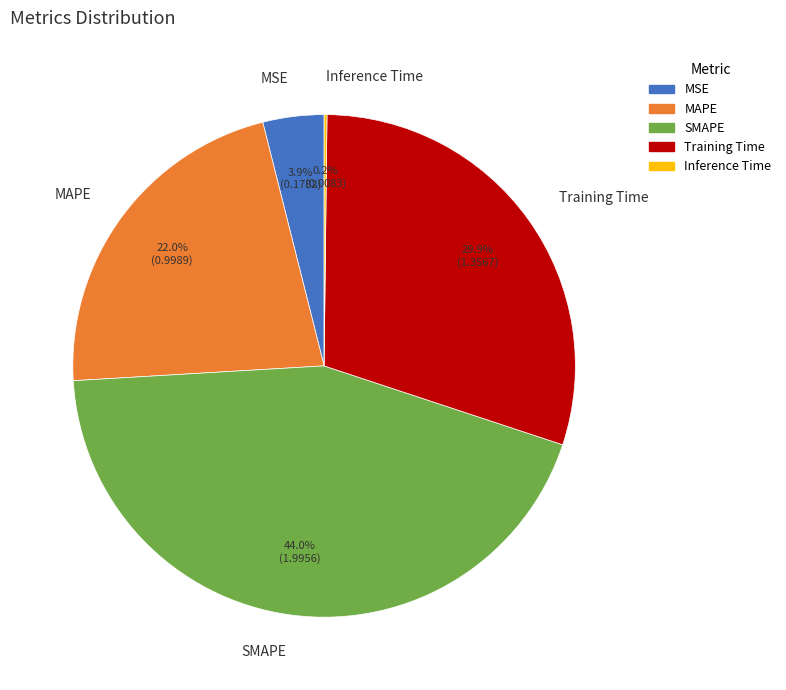

What is the largest slice in the pie chart?

SMAPE